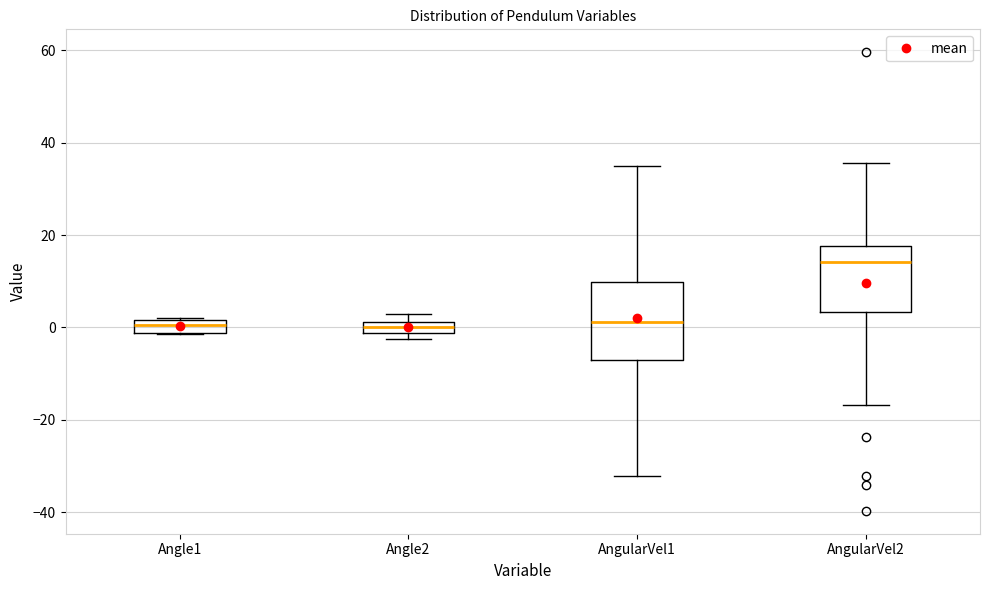

Where is the upper edge of the box for Angle2 on the y-axis? The values are not printed on the chart, so give them approximately, as read against the axis.

2